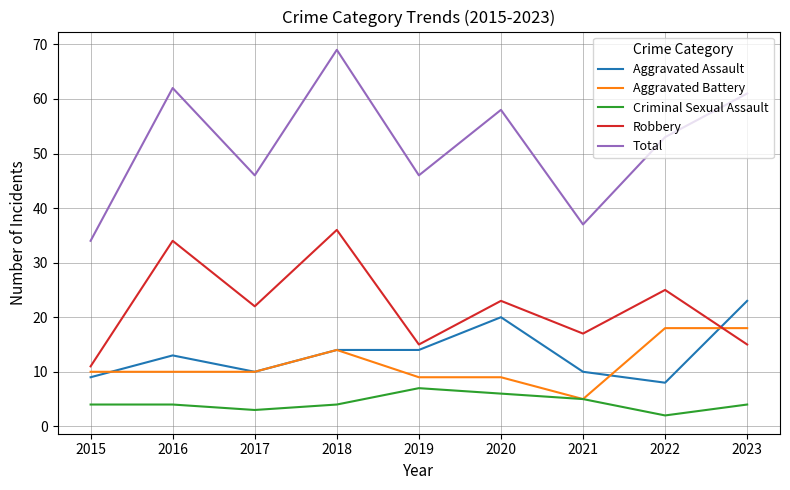

At which category is the sum across all series the highest?

2018